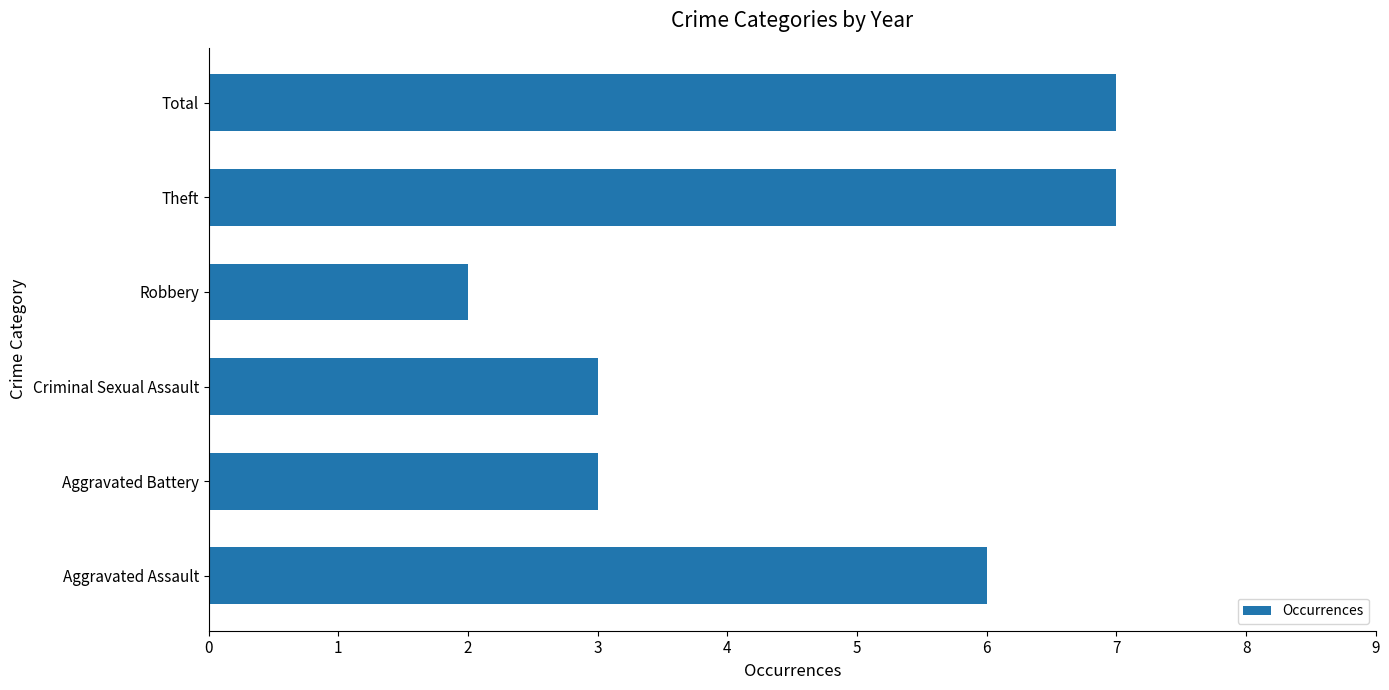

The value at Theft is 11. True or false?

False